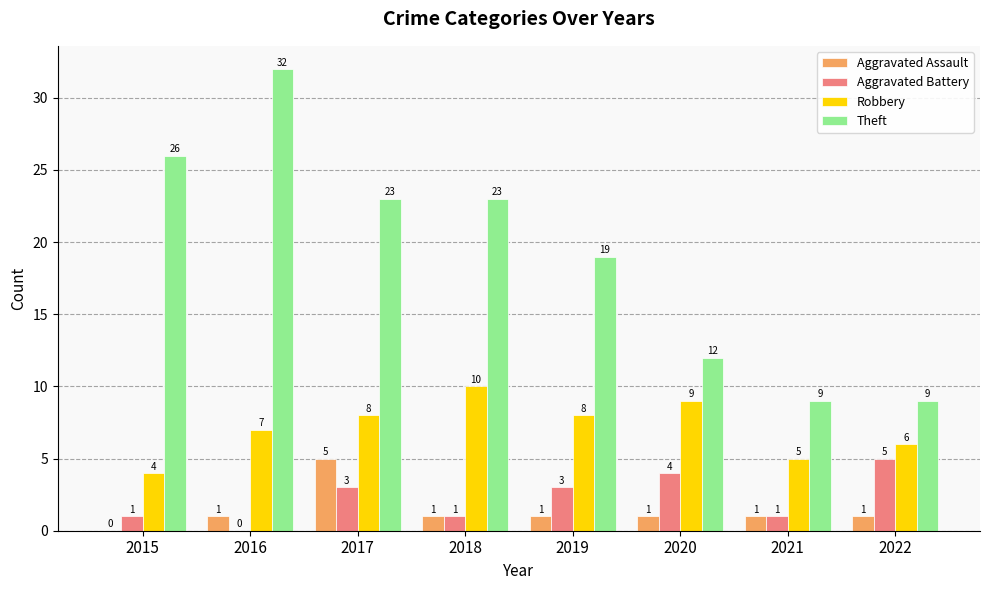

Are the bars horizontal?

No